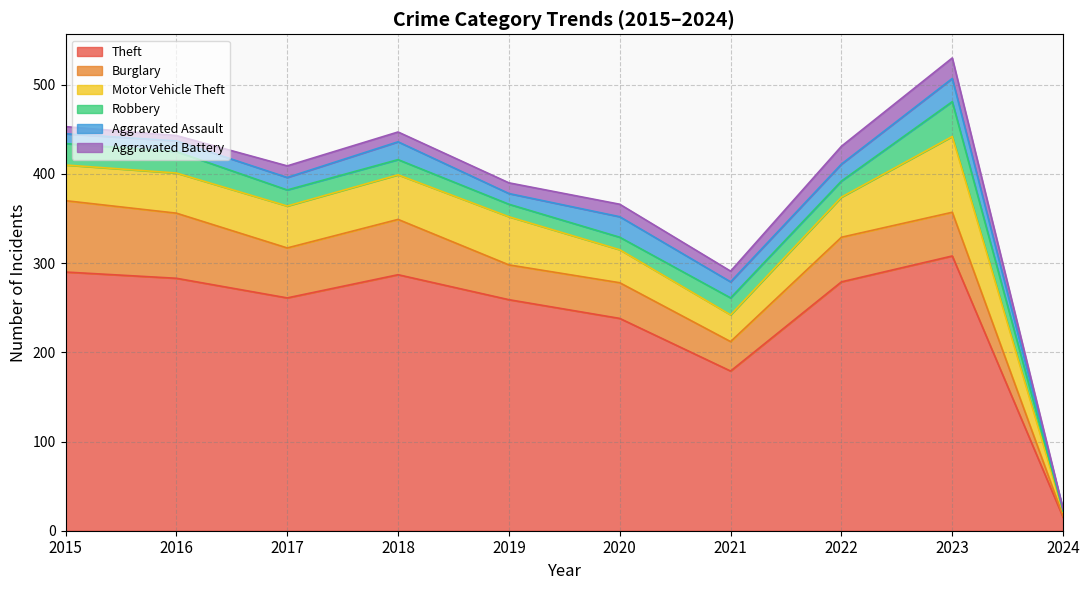

What is the difference between the highest and lowest values at 2015?

282